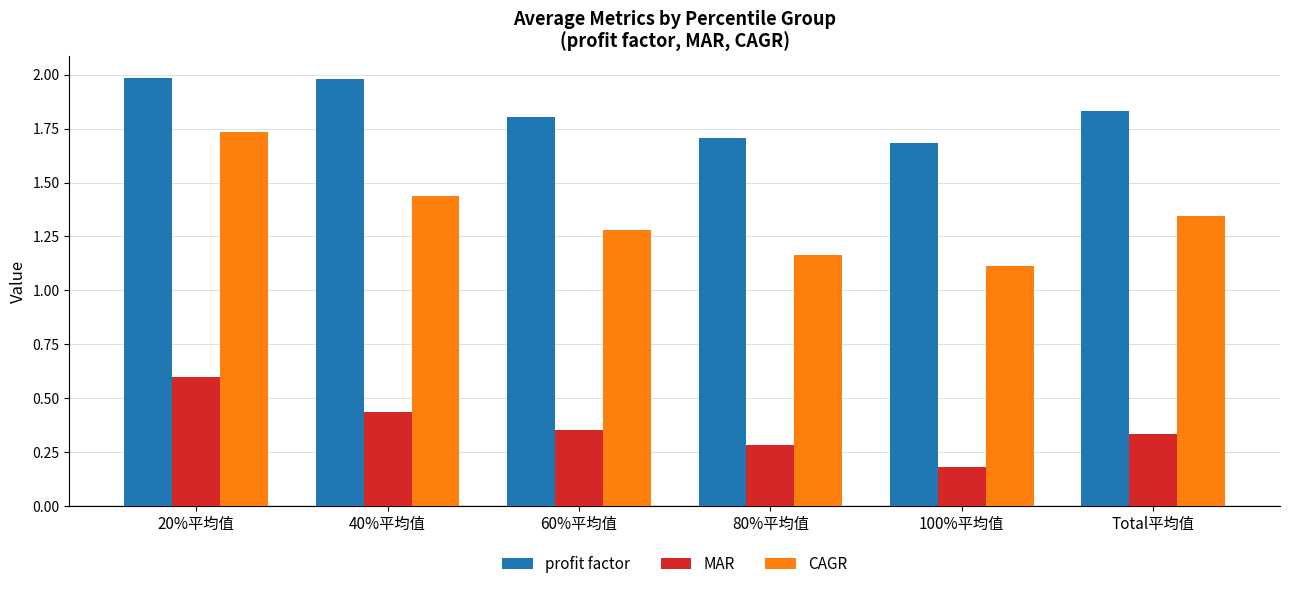

Which series has the largest total across all categories?

profit factor